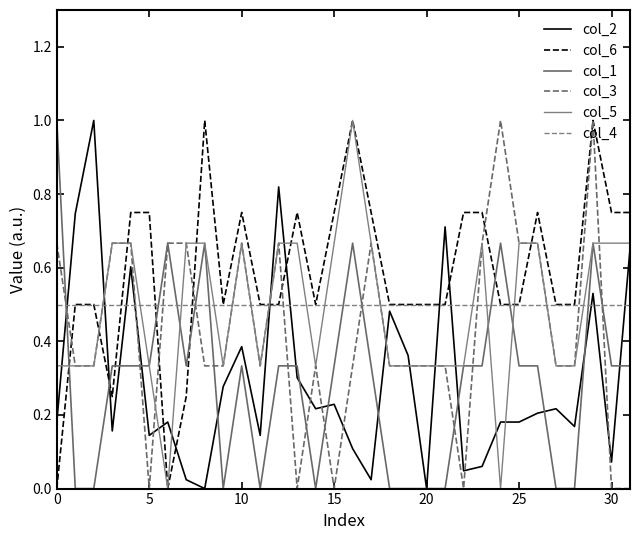

After their last crossing, which series has the higher values: col_2 or col_5?

col_5